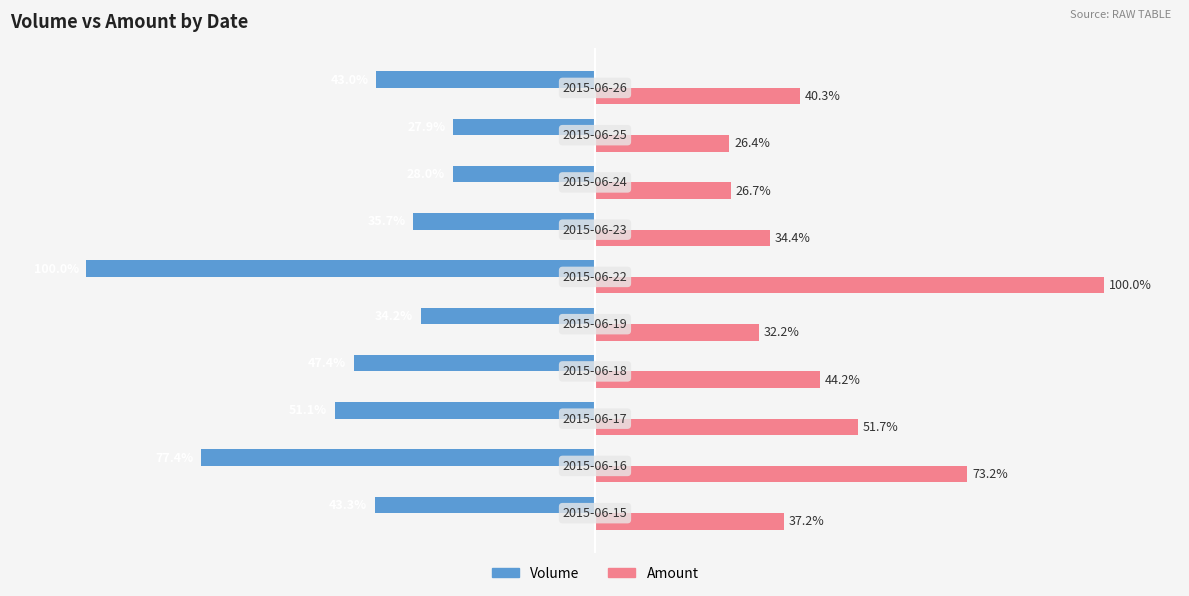

Which series has the largest total across all categories?

Amount